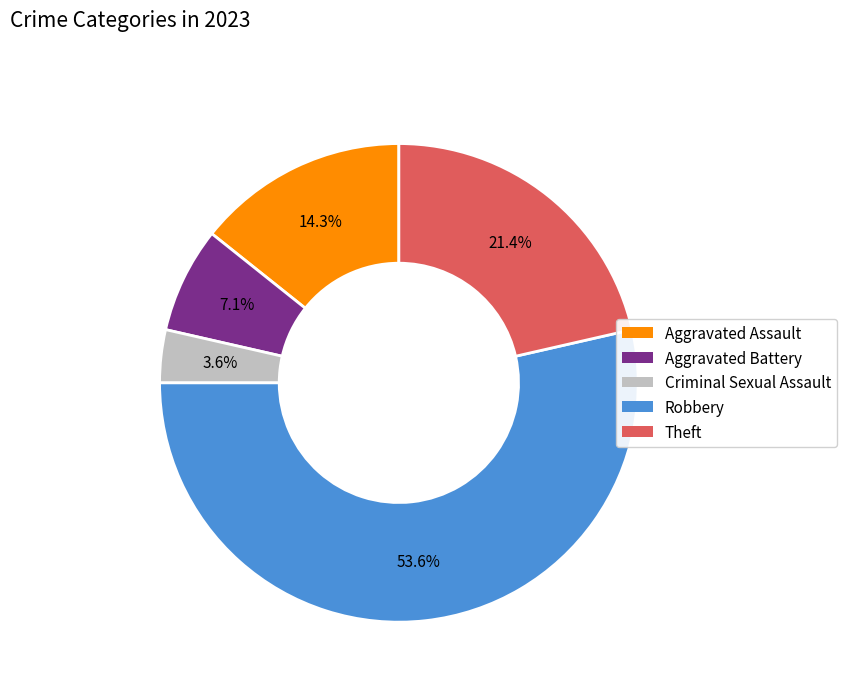

What percentage is the Aggravated Battery slice, to the nearest percent?

7%